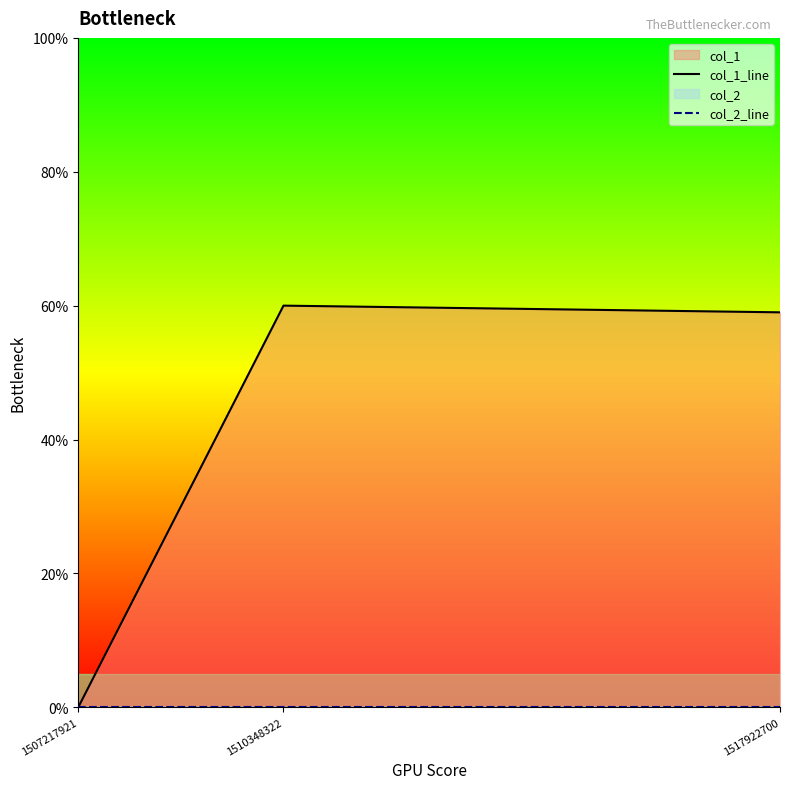

Which series has the largest total across all categories?

col_1_line